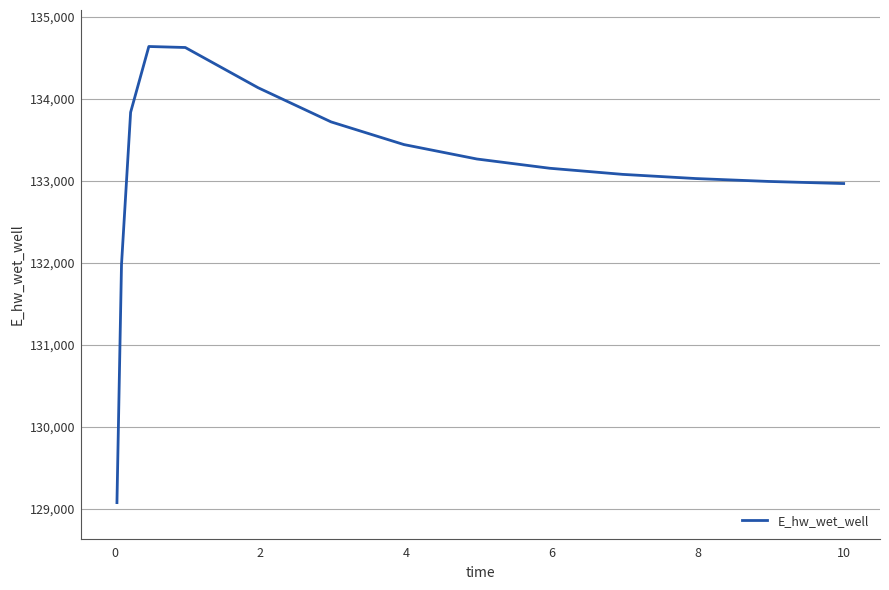

What is the difference between the maximum and minimum values?

5565.2